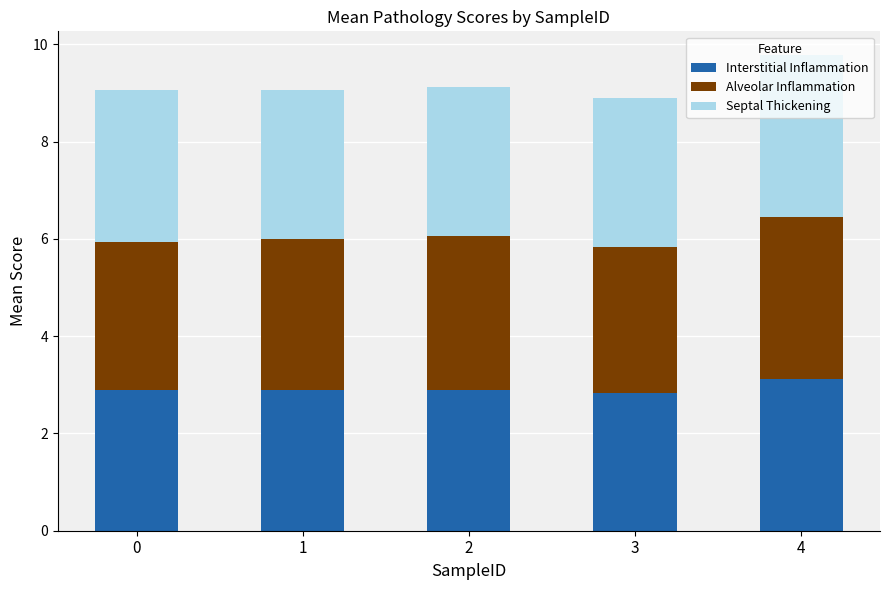

At which category is the sum across all series the highest?

4